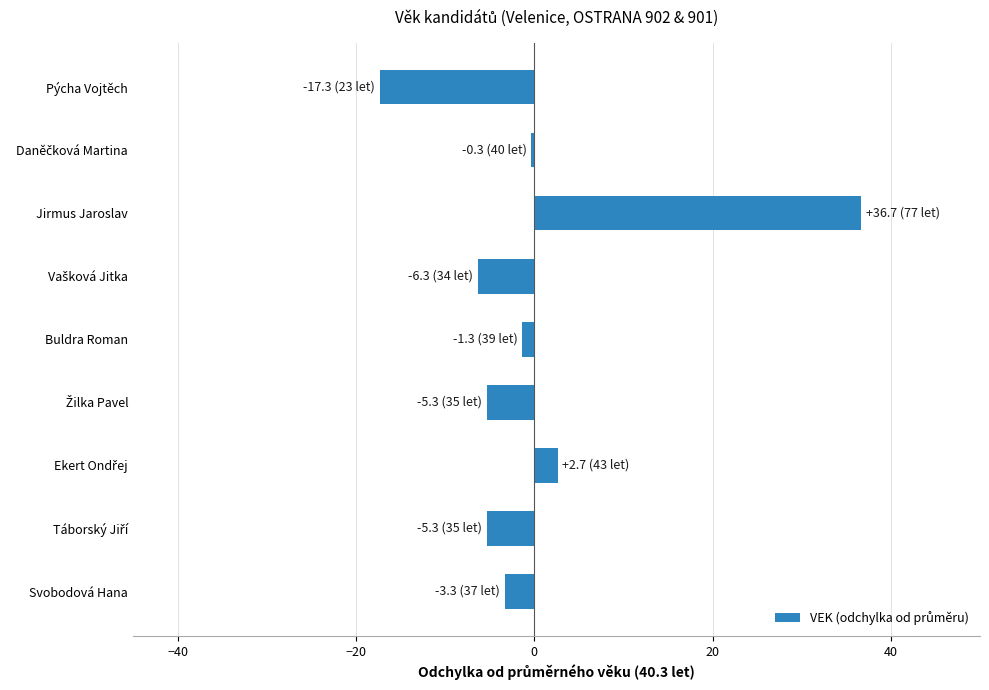

What is the label of the 5th bar from the bottom?

Buldra Roman